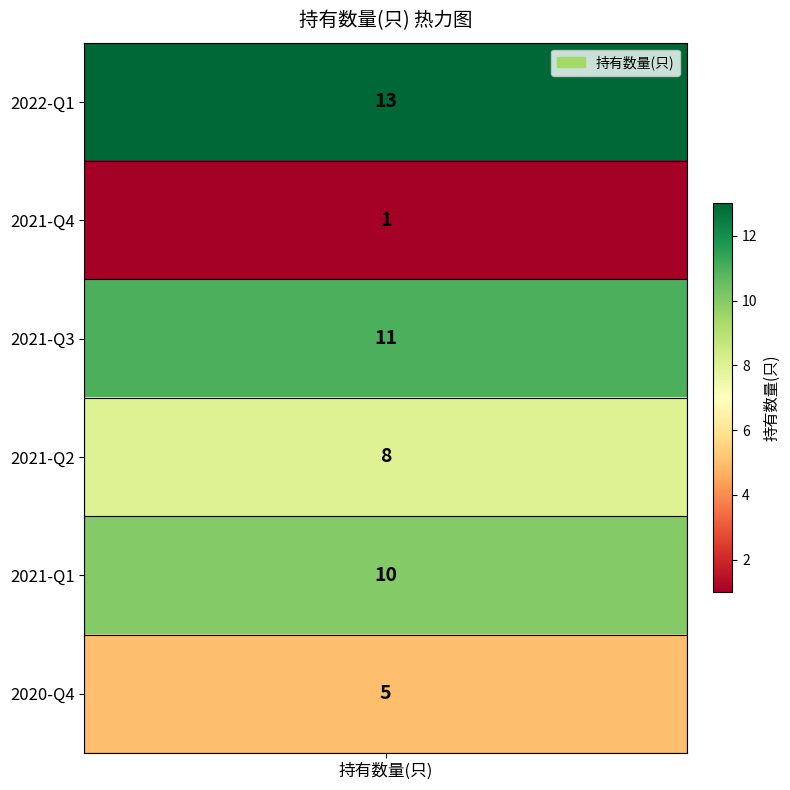

Rank the categories by value from highest to lowest.

2022-Q1, 2021-Q3, 2021-Q1, 2021-Q2, 2020-Q4, 2021-Q4